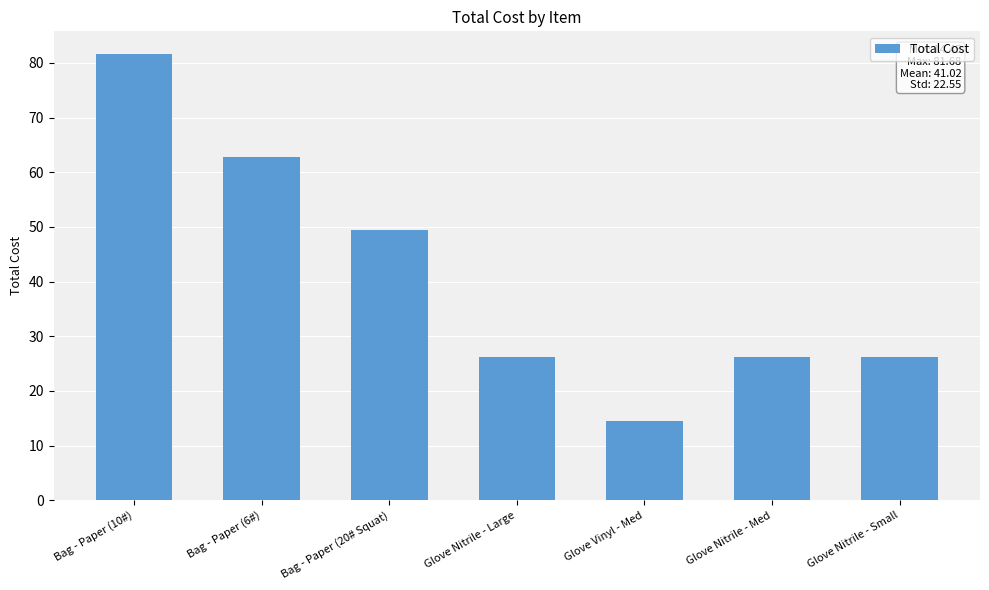

Between Glove Vinyl - Med and Bag - Paper (10#), which is larger?

Bag - Paper (10#)